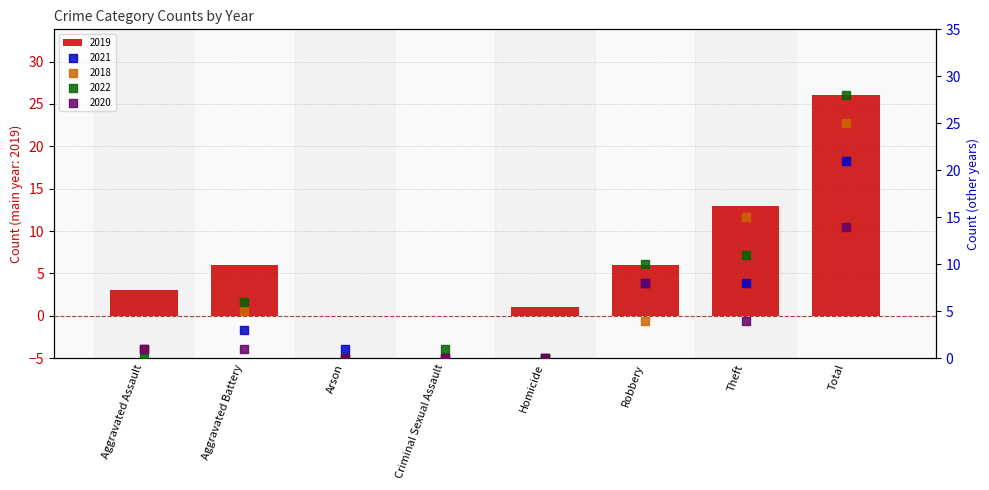

What is the total value across all series at Criminal Sexual Assault?

1